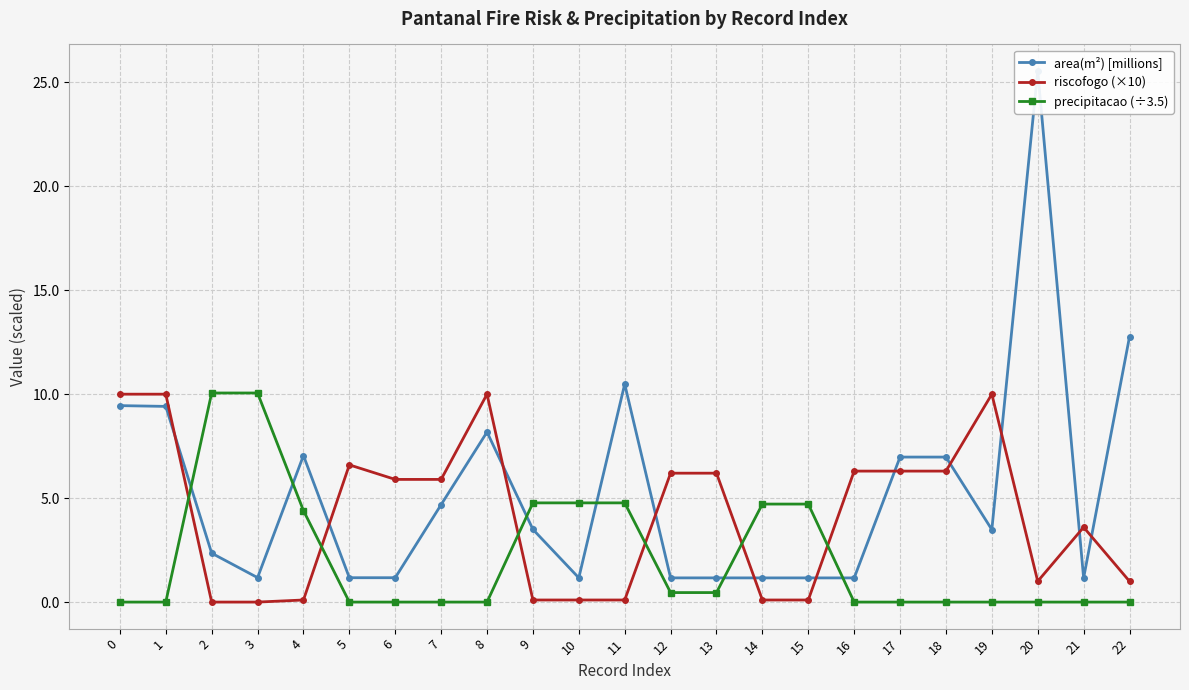

List the labels in order of area(m²) [millions] value, smallest first.

21, 16, 15, 14, 13, 12, 10, 6, 5, 3, 2, 19, 9, 7, 18, 17, 4, 8, 1, 0, 11, 22, 20